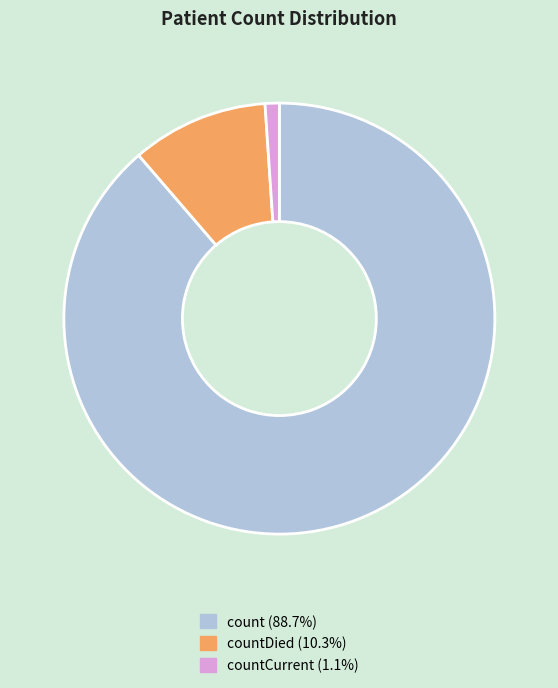

Does any single category account for the majority?

Yes